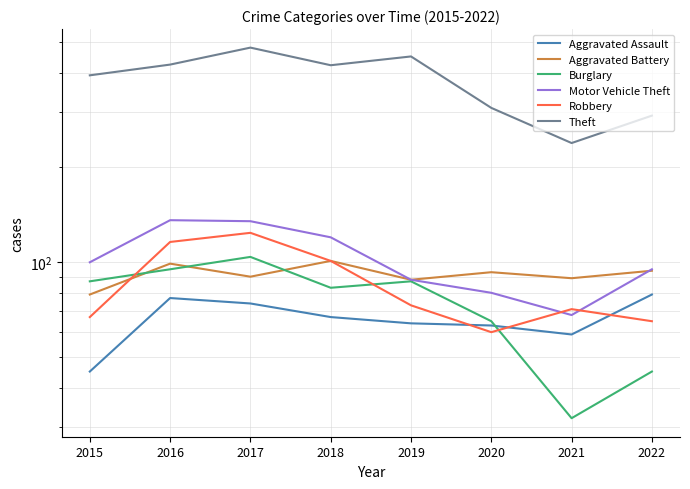

What is the average value of the Robbery series?

85